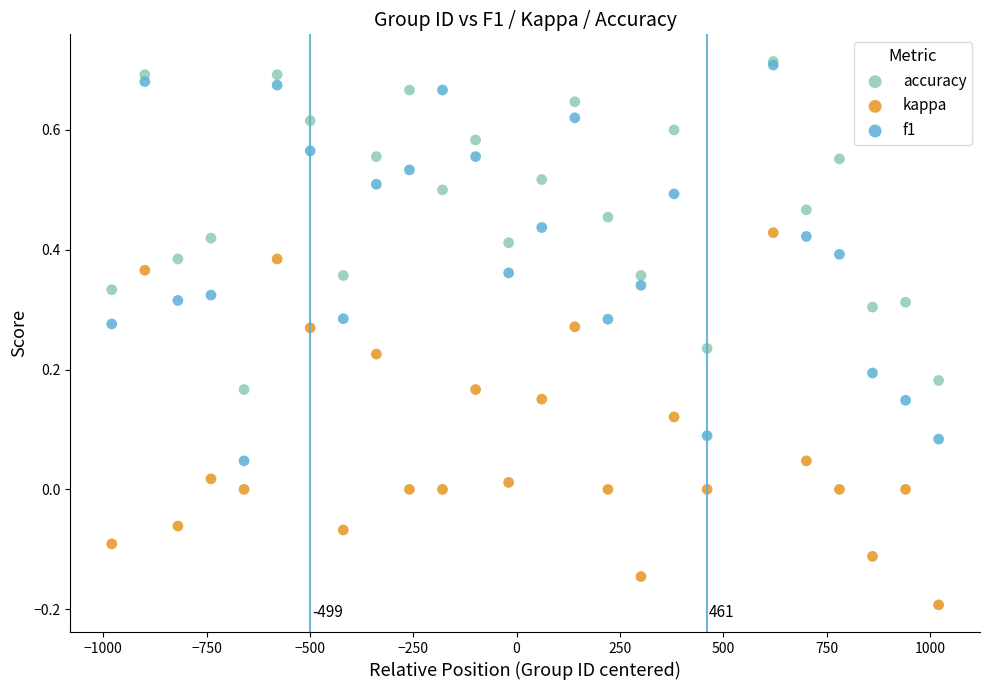

What are all the series names shown in the legend?

accuracy, kappa, f1